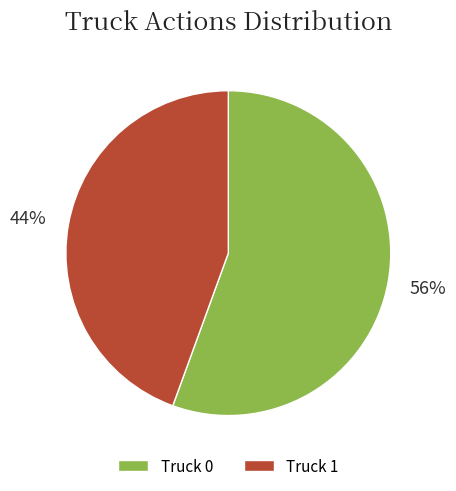

To the nearest percent, what is the combined percentage of Truck 1 and Truck 0?

100%